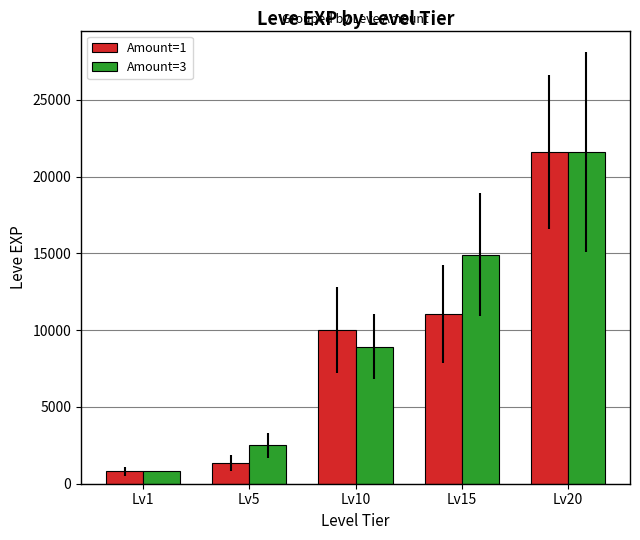

At which category does the chart reach its peak across all series?

Lv20